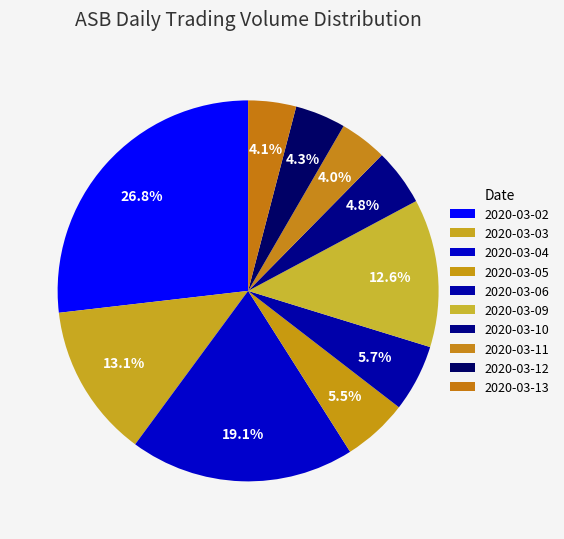

The 2020-03-10 slice represents 10% of the pie. True or false?

False